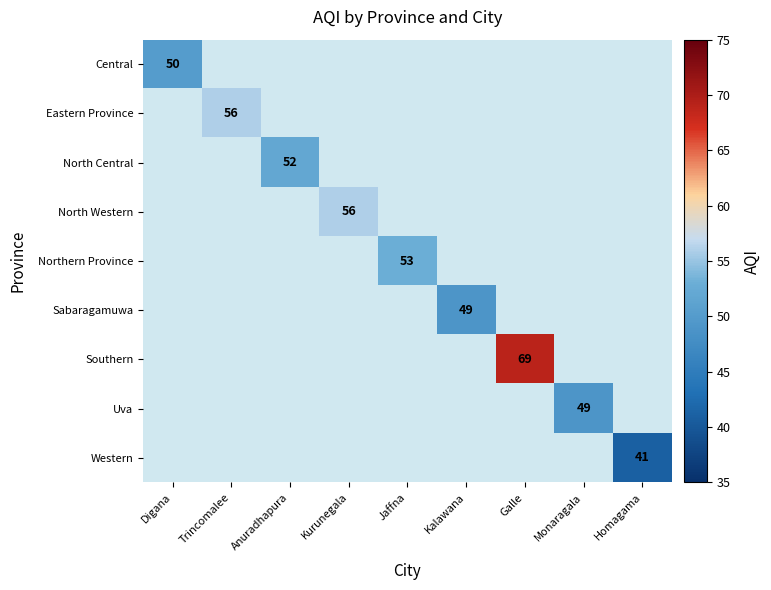

How many values in Uva are above zero?

1